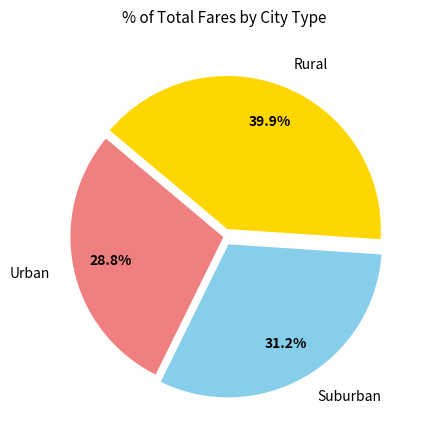

Which category has the biggest portion of the pie?

Rural